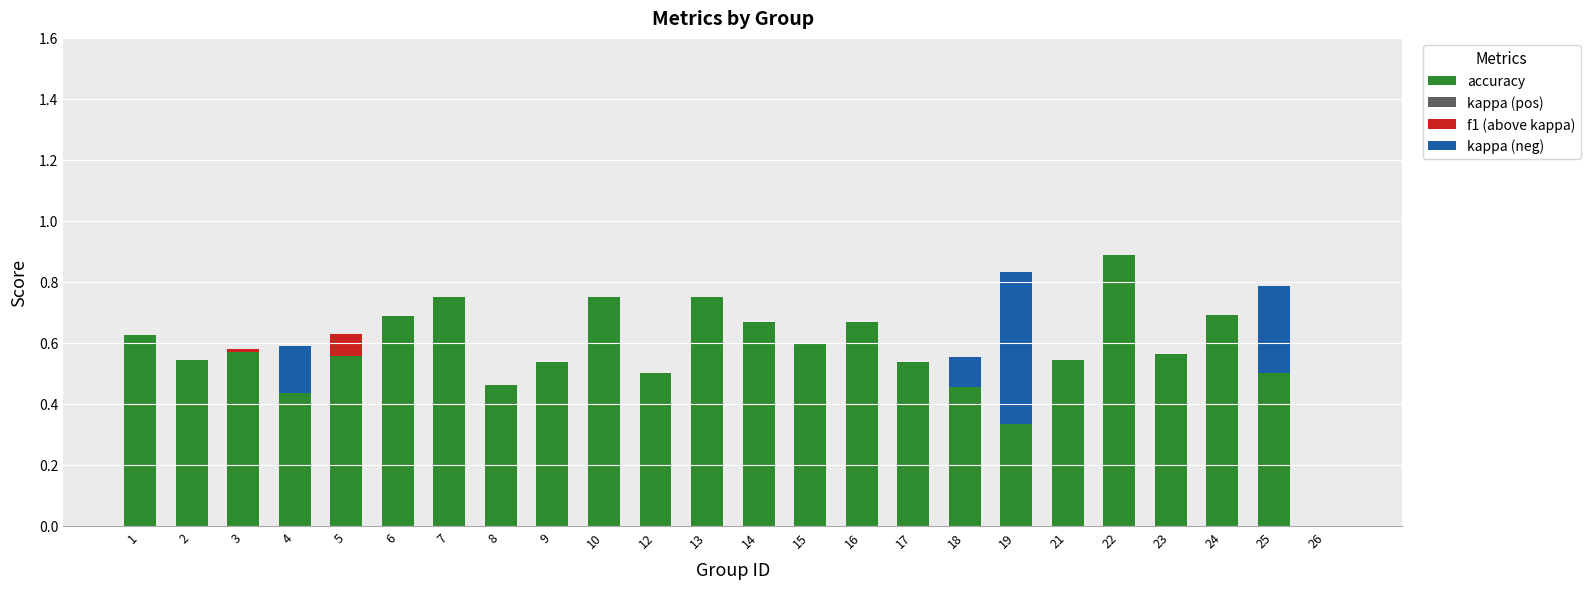

Count the number of categories in the chart.

24